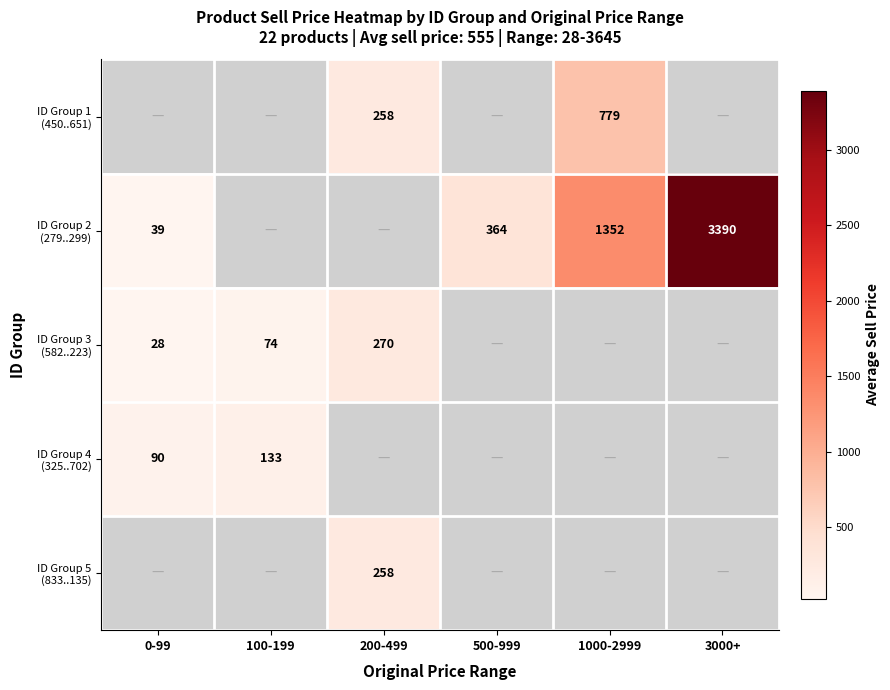

How many positive values does the ID Group 2 (279..299) series have?

4